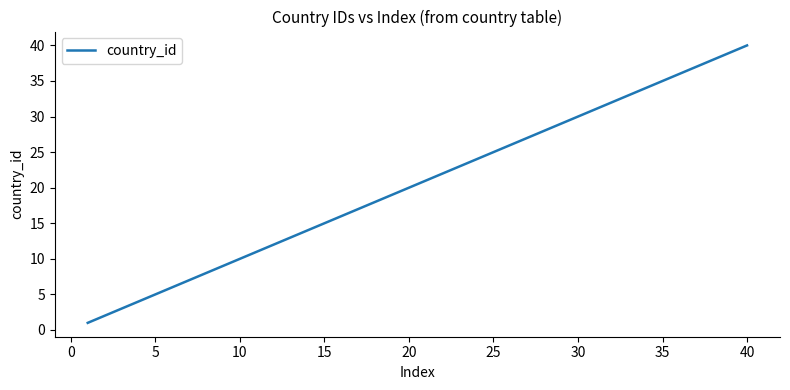

What is the maximum value shown in the chart?

40